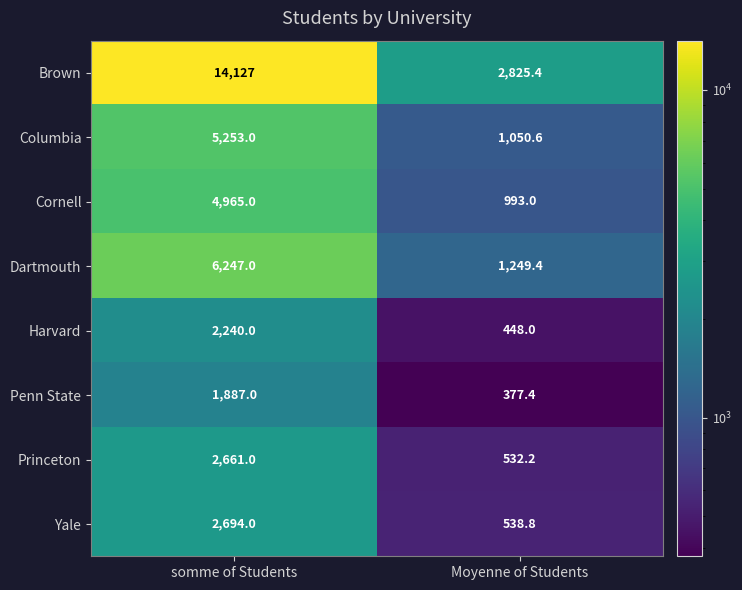

True or false: Penn State has a value of 377.4 at Moyenne of Students.

True